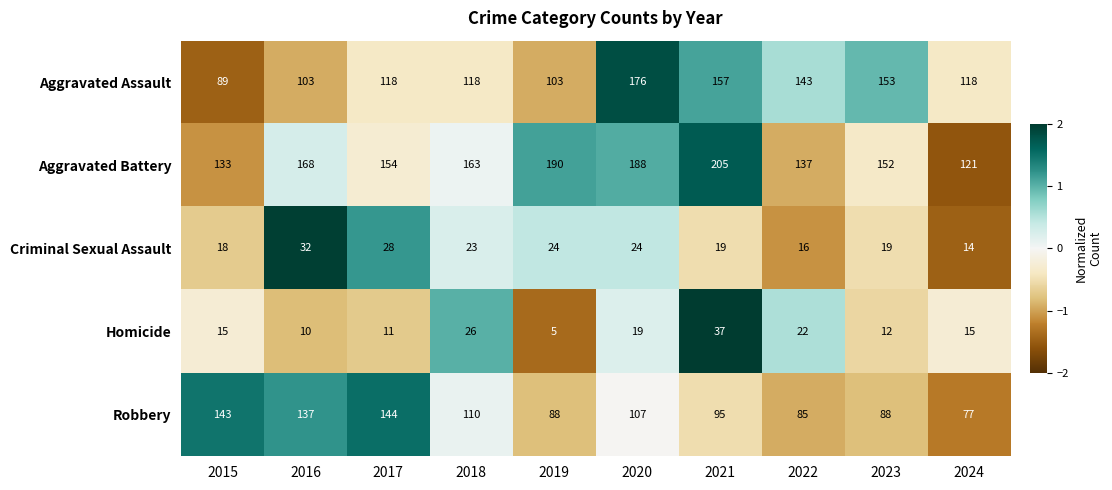

Count the number of categories in the chart.

10